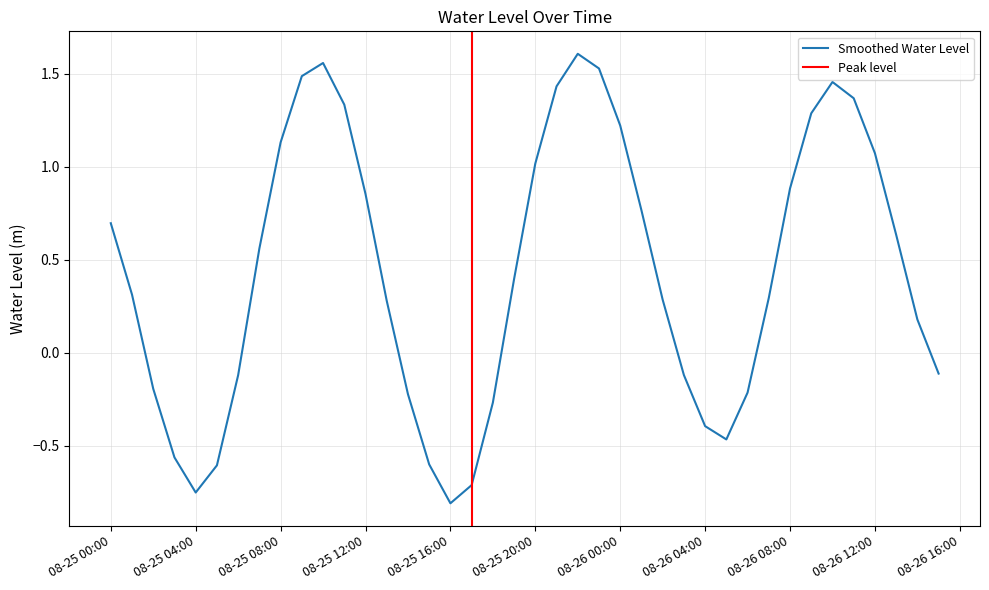

What is the change in value from 2024-08-25 10:00:00 to 2024-08-26 00:00:00?

-0.3